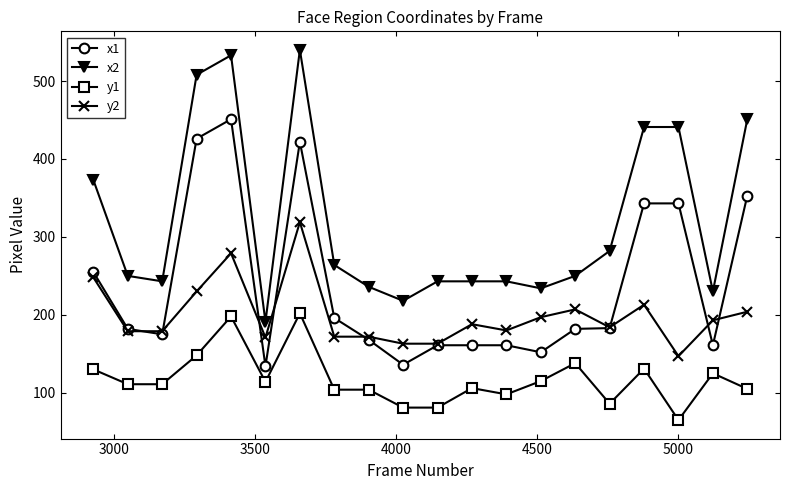

What is the value of the y1 point at the 5th from the left?

198